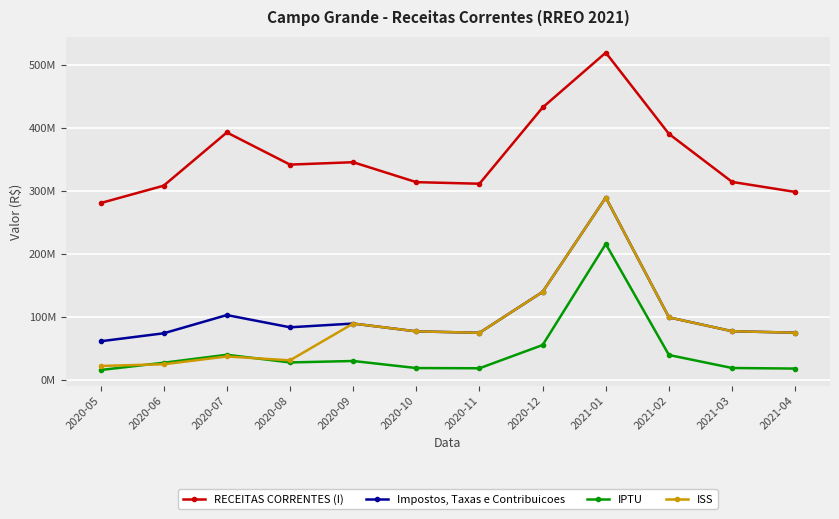

Which series has the largest total across all categories?

RECEITAS CORRENTES (I)